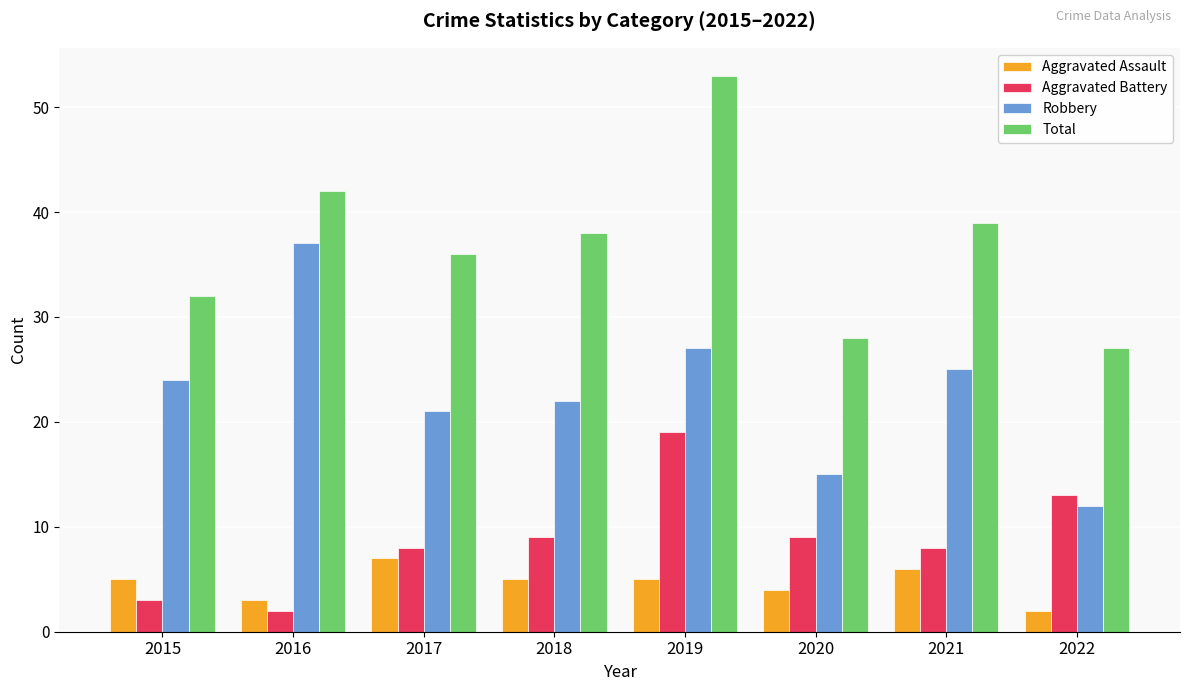

How many bars are there in total?

32